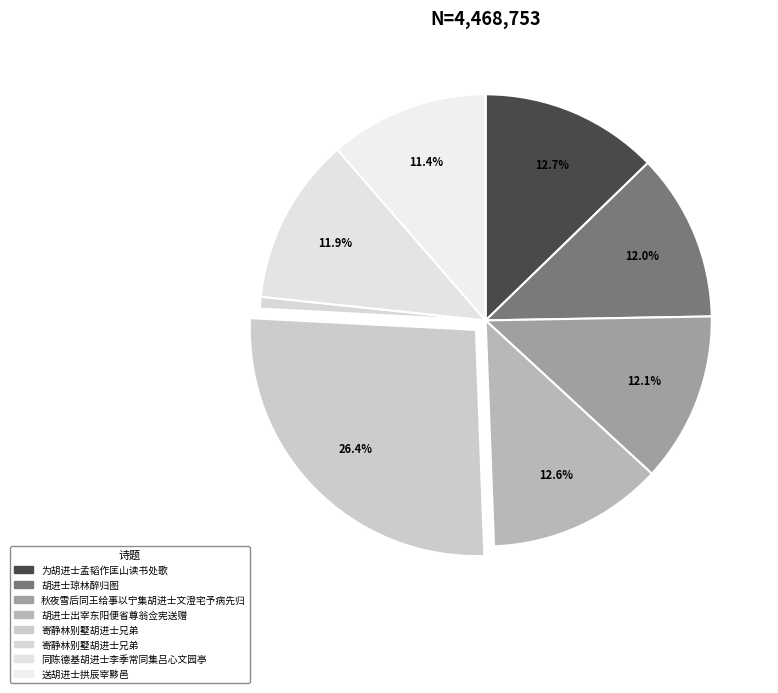

How many slices are in this pie chart?

8